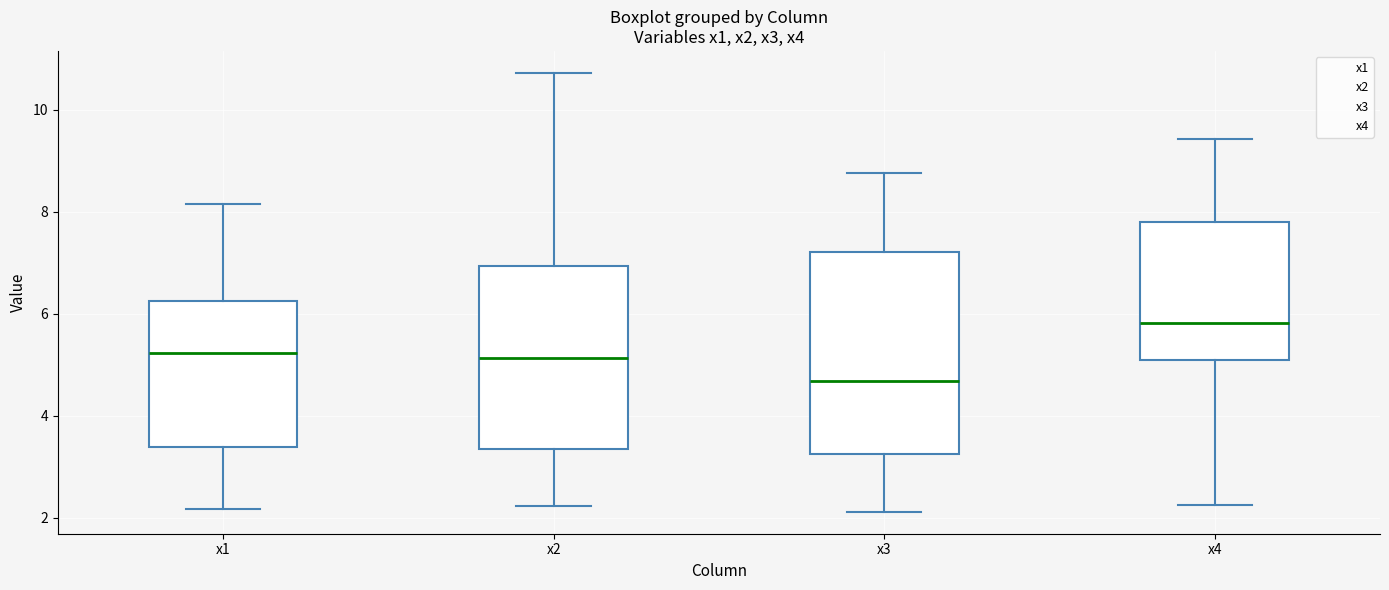

Reading left to right, read every box against the y-axis: the position of its median line, the range the box covers, and the ends of its whiskers. The values are not printed on the chart, so give them approximately, as read against the axis.

x1: median 5.2, box 3.4 to 6.2, whiskers 2.2 to 8.2
x2: median 5.2, box 3.4 to 7.0, whiskers 2.2 to 10.8
x3: median 4.6, box 3.2 to 7.2, whiskers 2.2 to 8.8
x4: median 5.8, box 5.0 to 7.8, whiskers 2.2 to 9.4